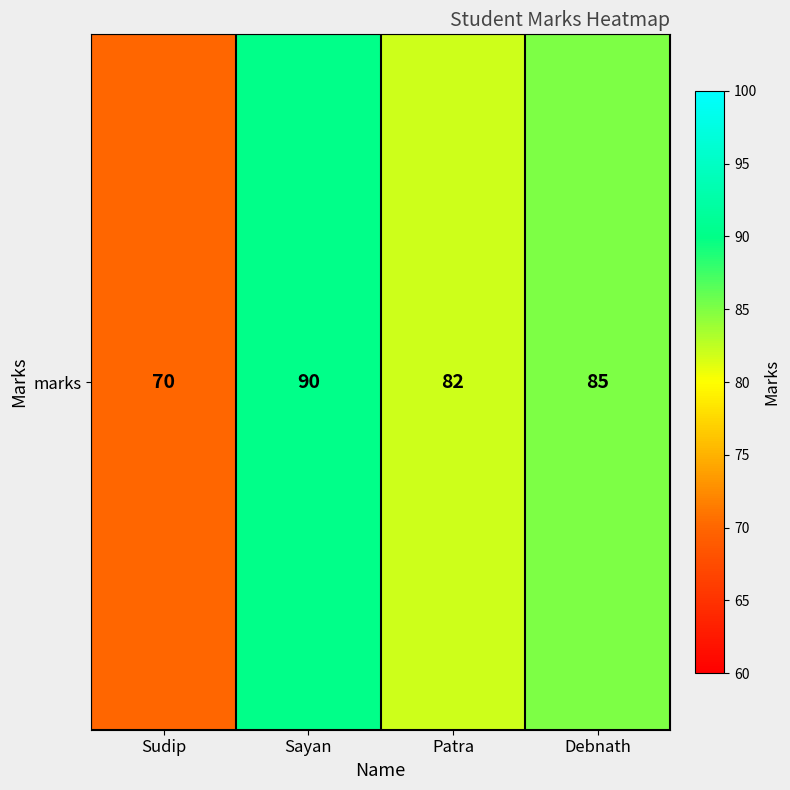

The value at Sayan is 90. True or false?

True